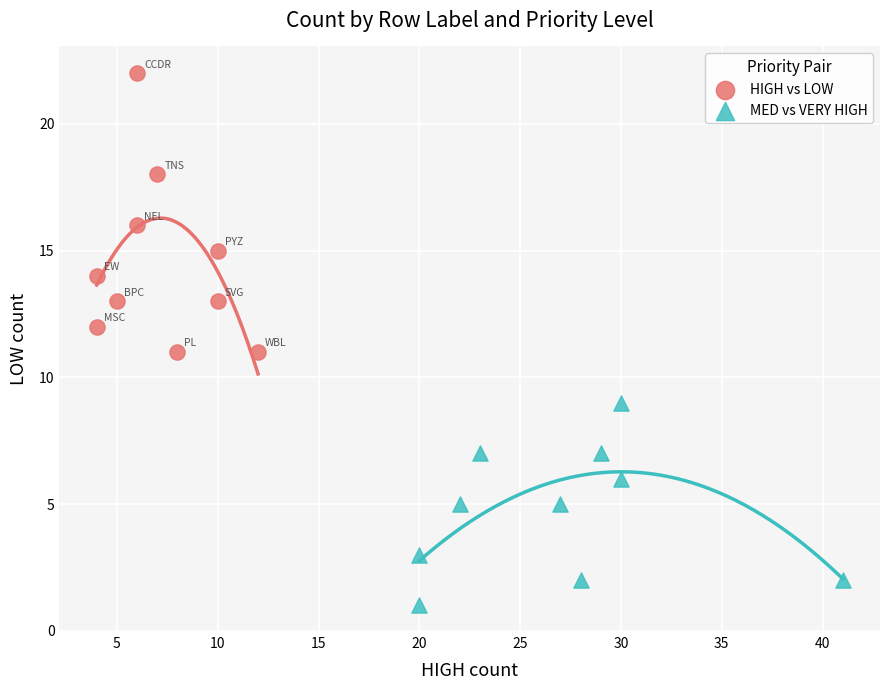

Which series has the largest Y range (max minus min)?

HIGH vs LOW